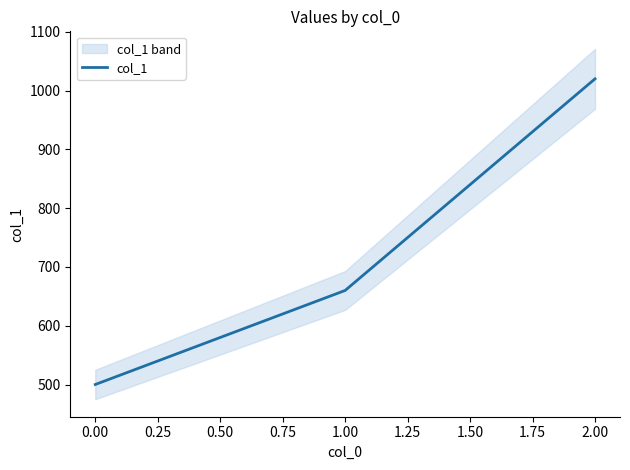

List the labels in order of col_1 value, smallest first.

0.00, 1.00, 2.00